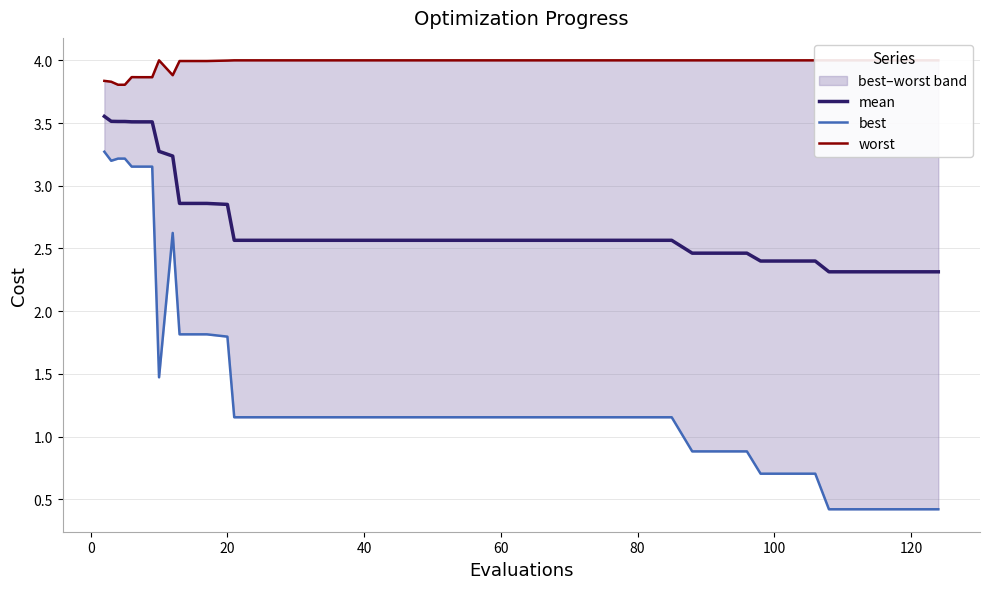

Is this an area chart (filled region under the line)?

No